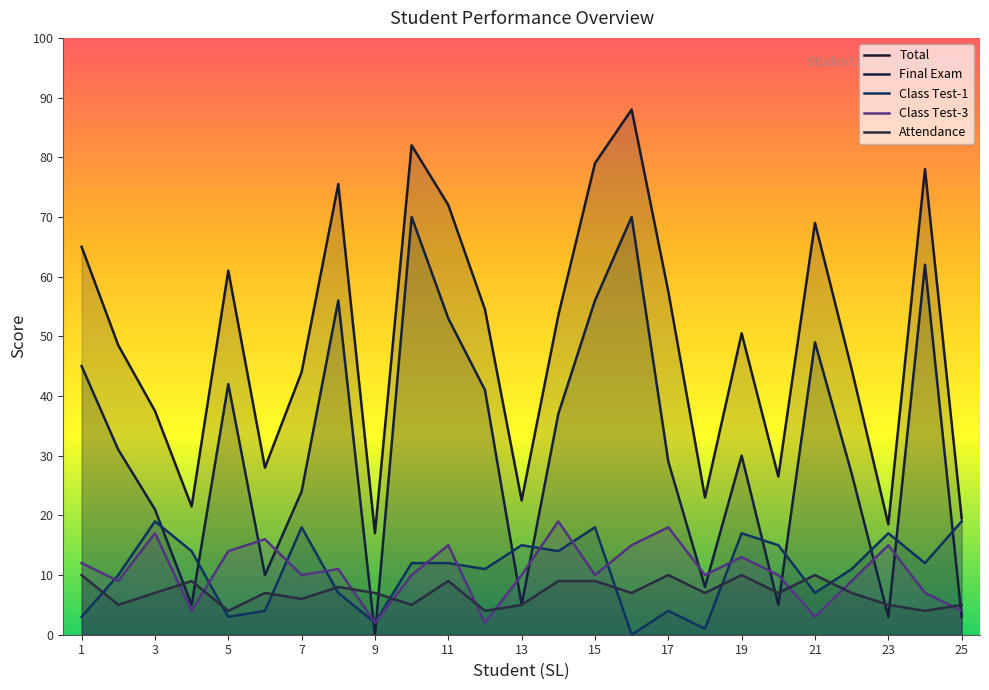

Rank the series by their maximum value, from highest to lowest.

Total, Final Exam, Class Test-1, Class Test-3, Attendance